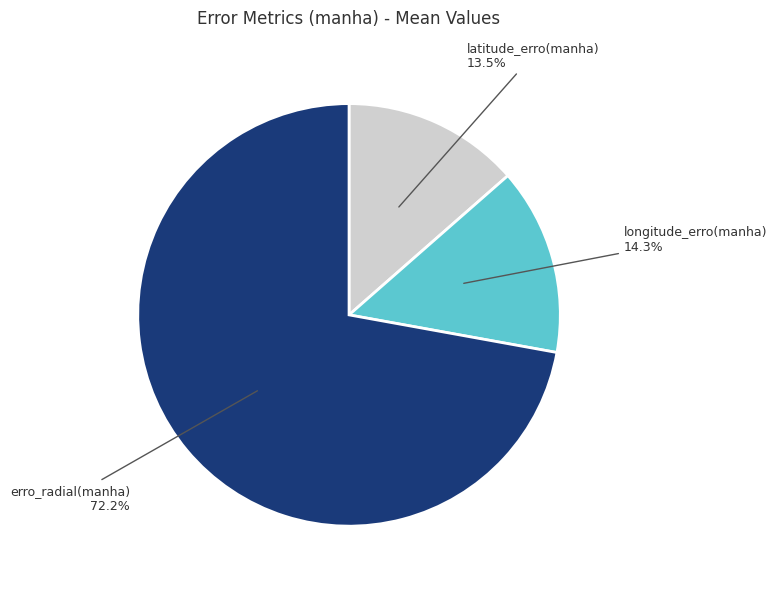

Which slice is the largest?

erro_radial(manha)